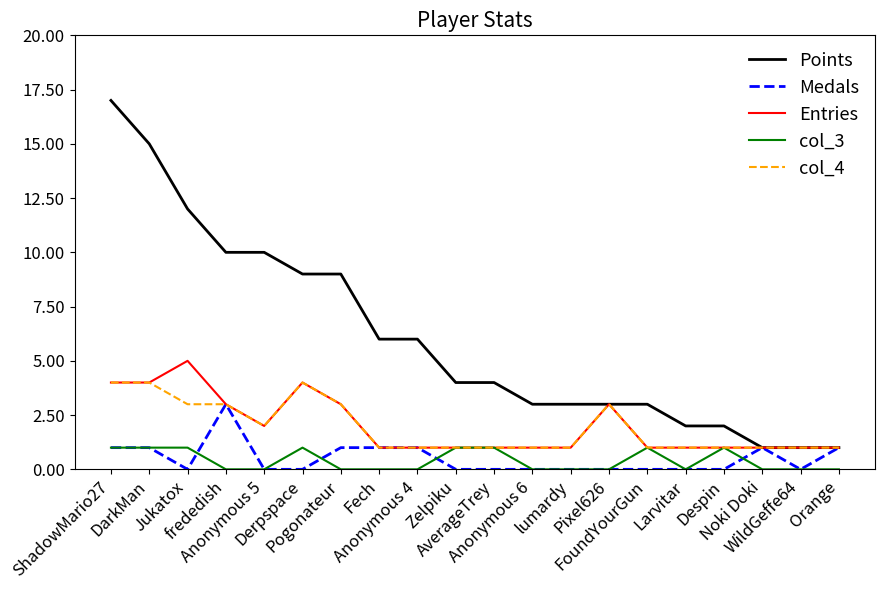

Reading left to right, transcribe all the data shown in this chart.

Points: 17	15	12	10	10	9	9	6	6	4	4	3	3	3	3	2	2	1	1	1
Medals: 1	1	0	3	0	0	1	1	1	0	0	0	0	0	0	0	0	1	0	1
Entries: 4	4	5	3	2	4	3	1	1	1	1	1	1	3	1	1	1	1	1	1
col_3: 1	1	1	0	0	1	0	0	0	1	1	0	0	0	1	0	1	0	0	0
col_4: 4	4	3	3	2	4	3	1	1	1	1	1	1	3	1	1	1	1	1	1